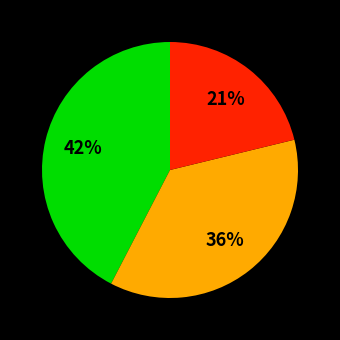

Is there any slice that represents more than half of the pie?

No